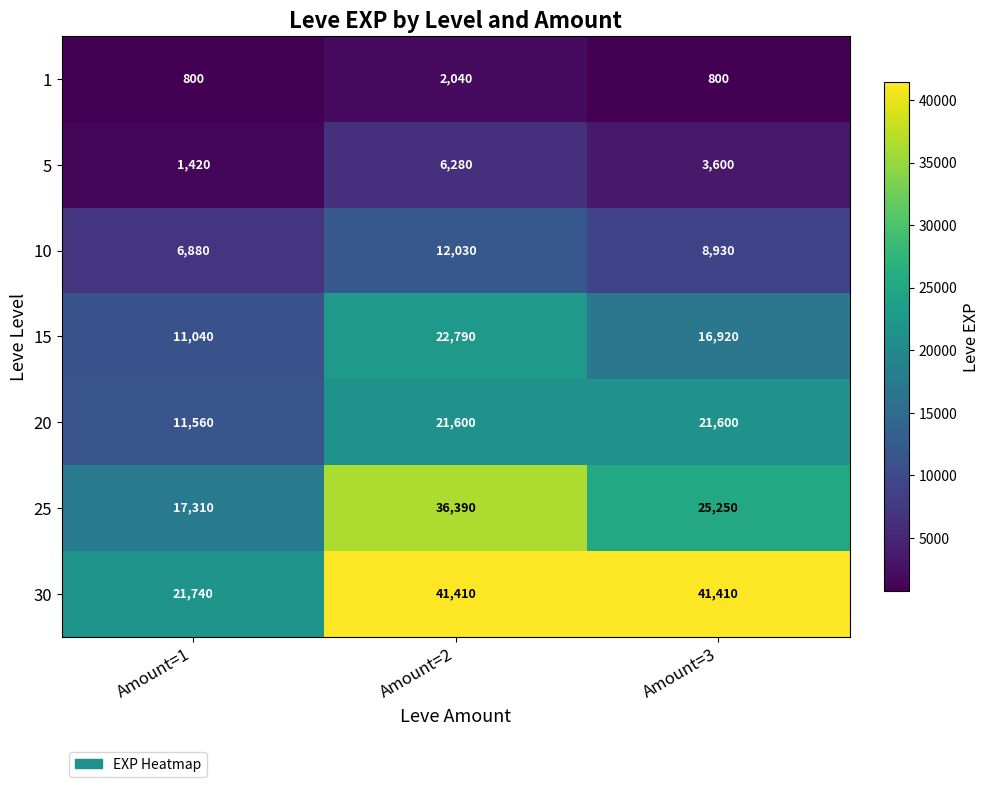

What is the difference between the 30 values at Amount=1 and Amount=2?

19670